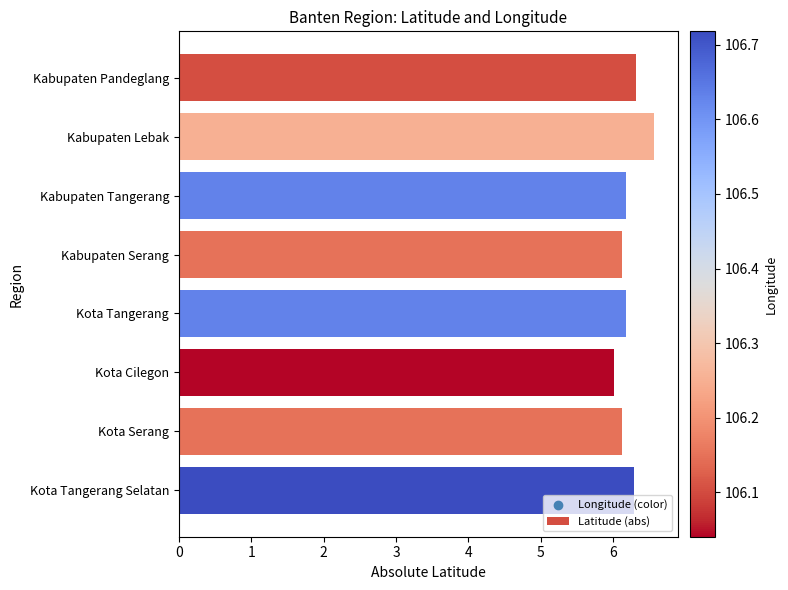

What is the change in value from Kabupaten Serang to Kota Tangerang Selatan?

+0.2